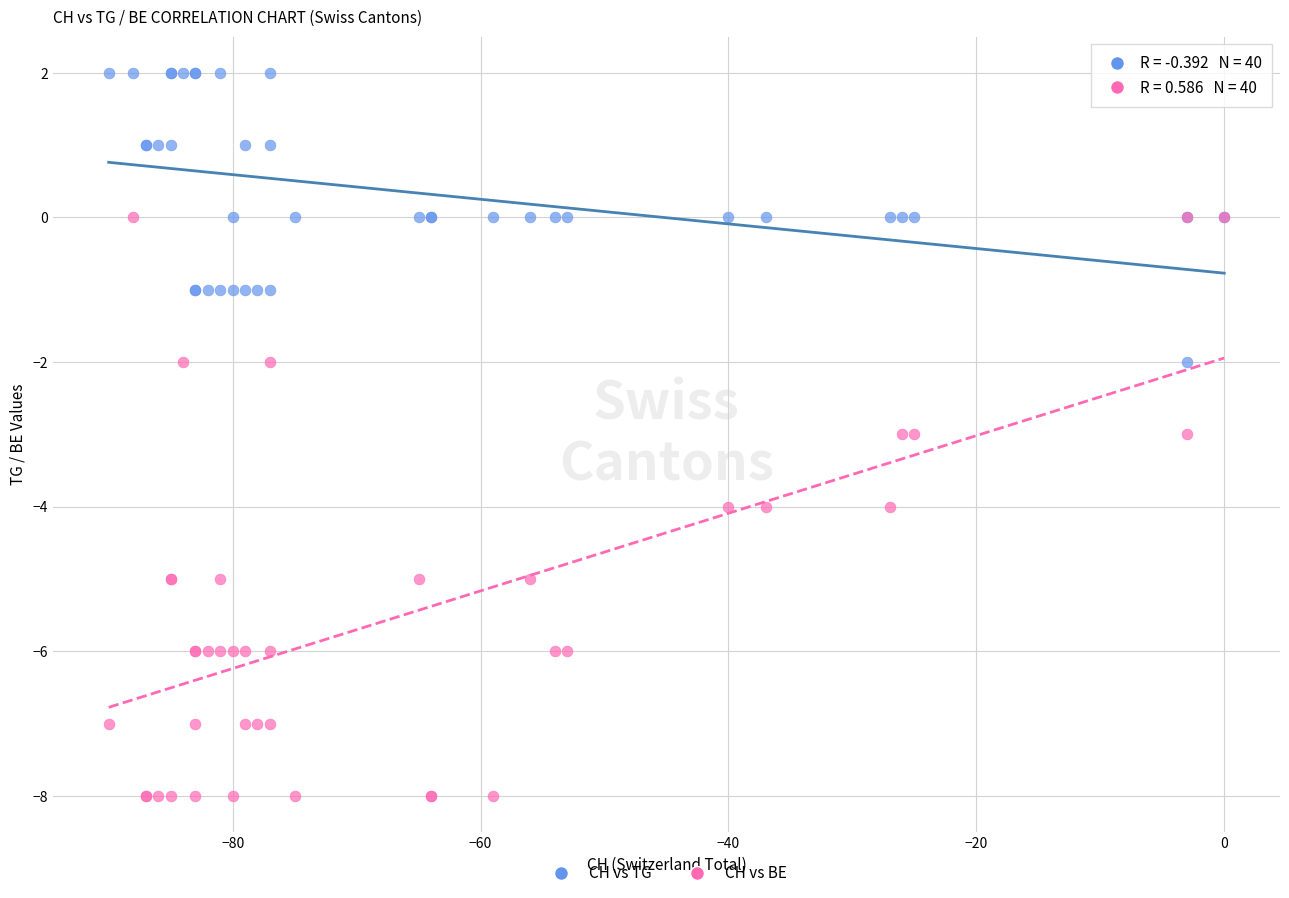

Which series reaches the maximum Y coordinate?

CH vs TG